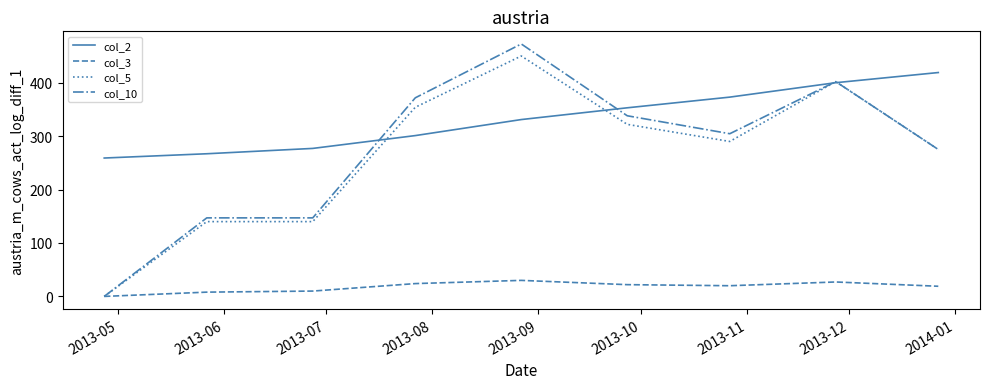

List the series in order of their peak value, highest first.

col_10, col_5, col_2, col_3